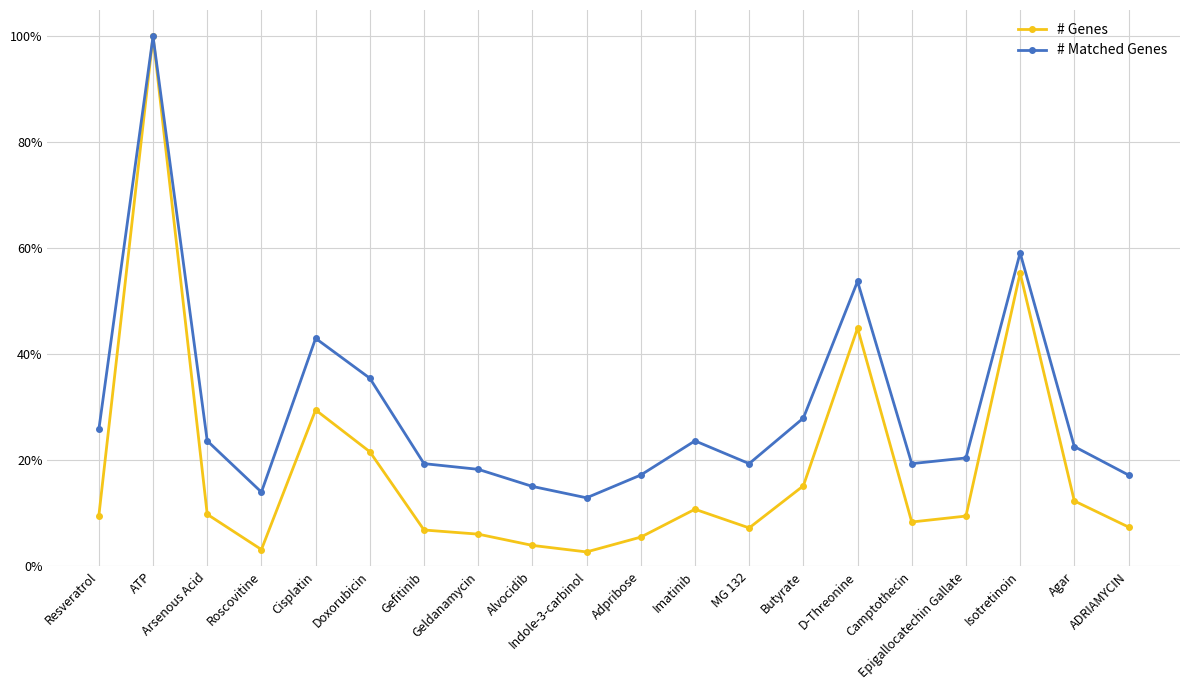

Is this an area chart (filled region under the line)?

No